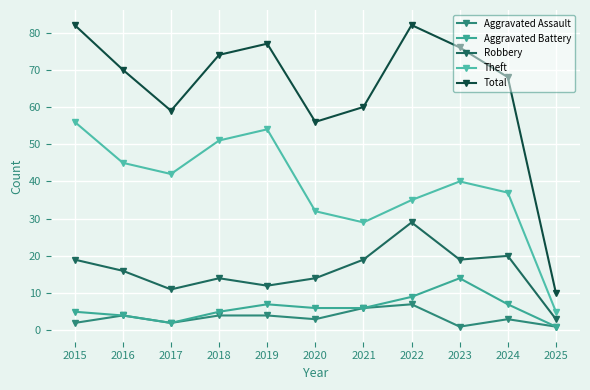

What is the minimum value shown in the chart?

1